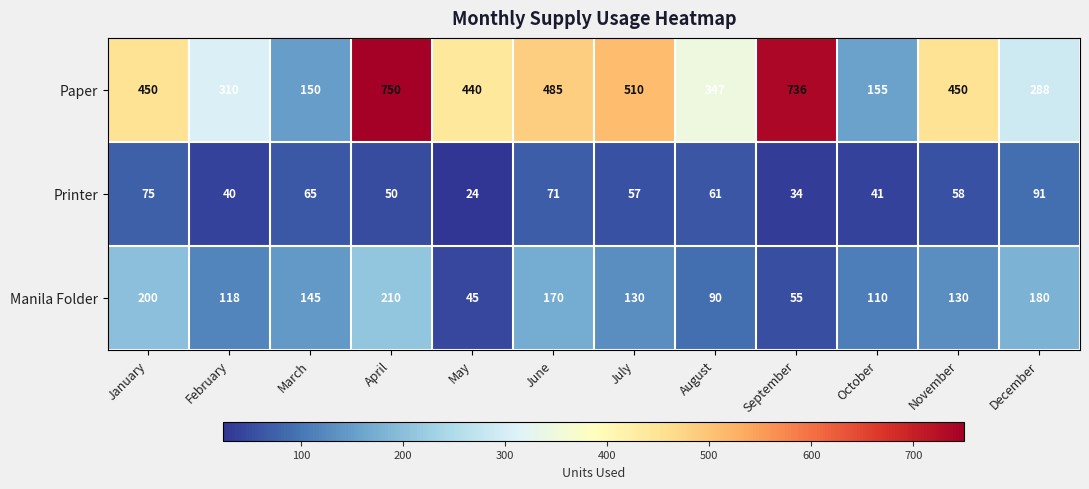

What is the lowest value of the Printer series?

24